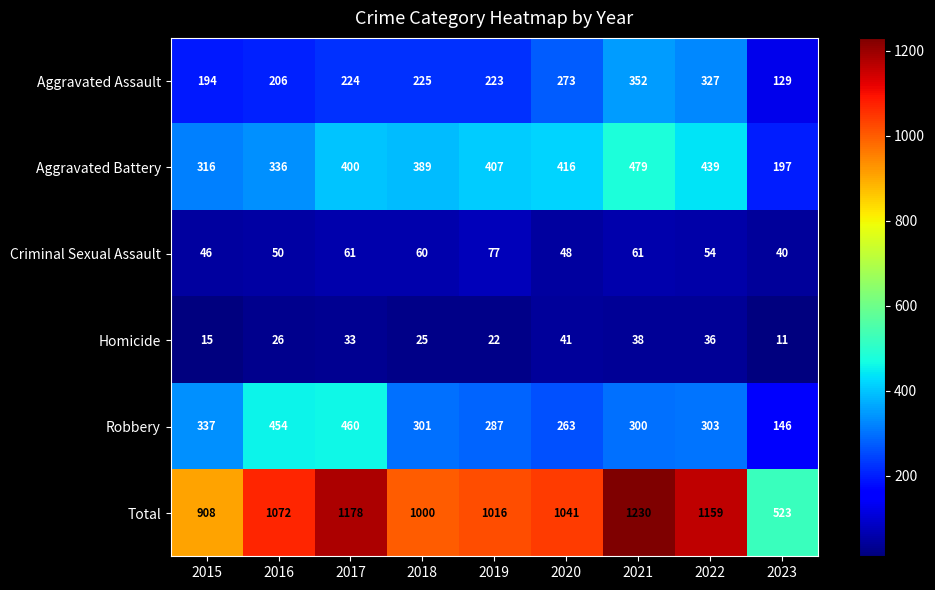

What is the sum of all Aggravated Battery values?

3379